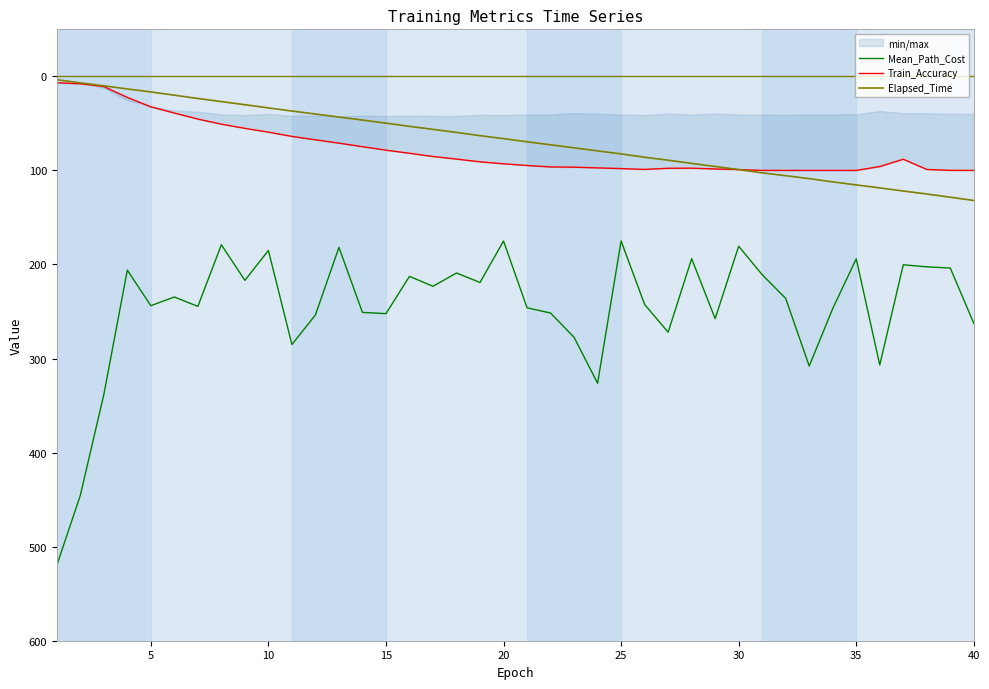

What is the lowest value of the Elapsed_Time series?

3.6